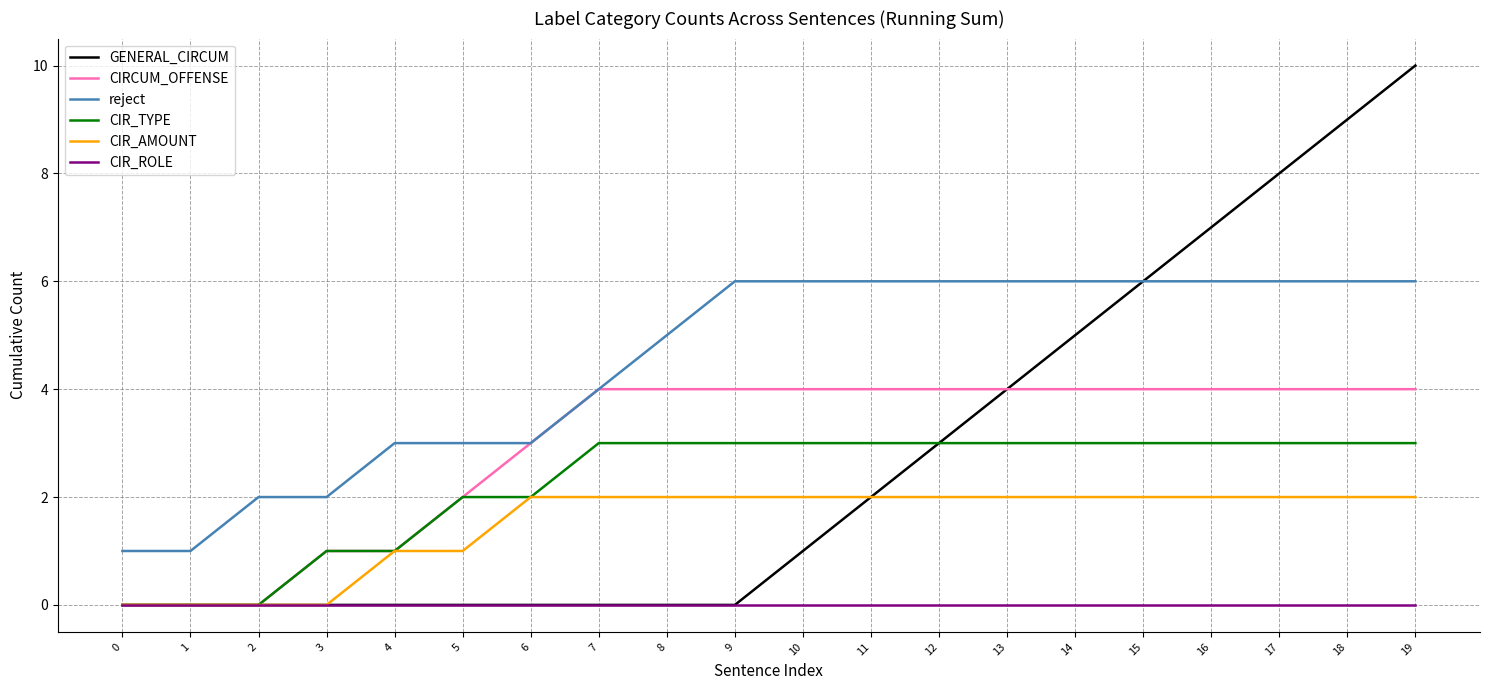

Reading left to right, what are all the values shown in this chart?

GENERAL_CIRCUM: 0=0	1=0	2=0	3=0	4=0	5=0	6=0	7=0	8=0	9=0	10=1	11=2	12=3	13=4	14=5	15=6	16=7	17=8	18=9	19=10
CIRCUM_OFFENSE: 0=0	1=0	2=0	3=1	4=1	5=2	6=3	7=4	8=4	9=4	10=4	11=4	12=4	13=4	14=4	15=4	16=4	17=4	18=4	19=4
reject: 0=1	1=1	2=2	3=2	4=3	5=3	6=3	7=4	8=5	9=6	10=6	11=6	12=6	13=6	14=6	15=6	16=6	17=6	18=6	19=6
CIR_TYPE: 0=0	1=0	2=0	3=1	4=1	5=2	6=2	7=3	8=3	9=3	10=3	11=3	12=3	13=3	14=3	15=3	16=3	17=3	18=3	19=3
CIR_AMOUNT: 0=0	1=0	2=0	3=0	4=1	5=1	6=2	7=2	8=2	9=2	10=2	11=2	12=2	13=2	14=2	15=2	16=2	17=2	18=2	19=2
CIR_ROLE: 0=0	1=0	2=0	3=0	4=0	5=0	6=0	7=0	8=0	9=0	10=0	11=0	12=0	13=0	14=0	15=0	16=0	17=0	18=0	19=0